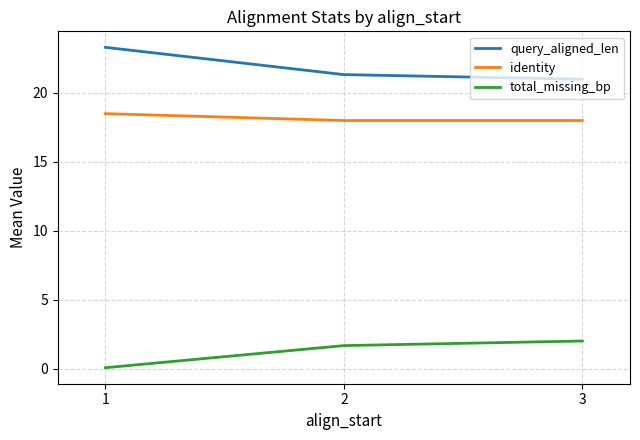

How many lines are shown in the chart?

3